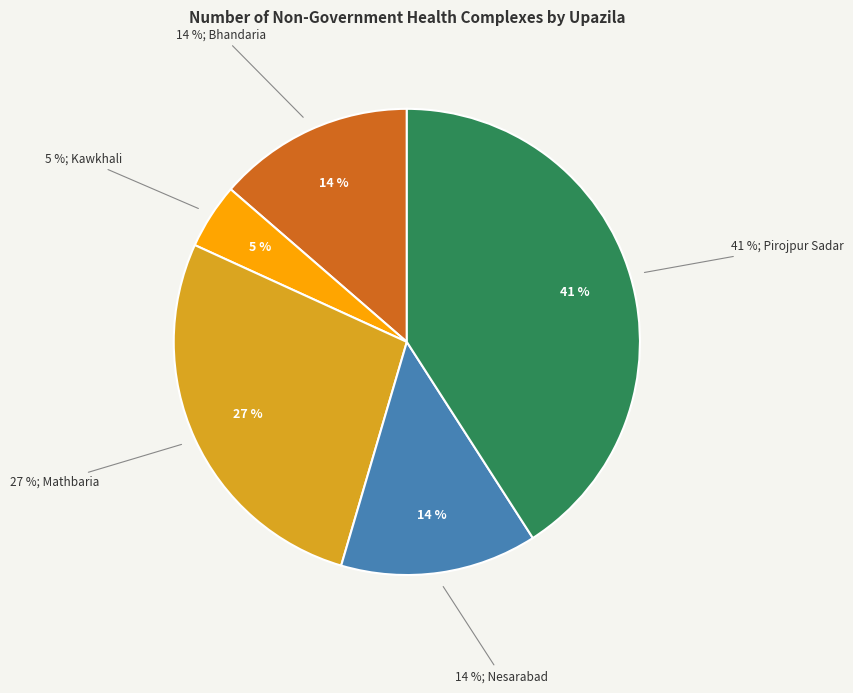

What is the ratio of the value at Bhandaria to the value at Kawkhali?

3.0